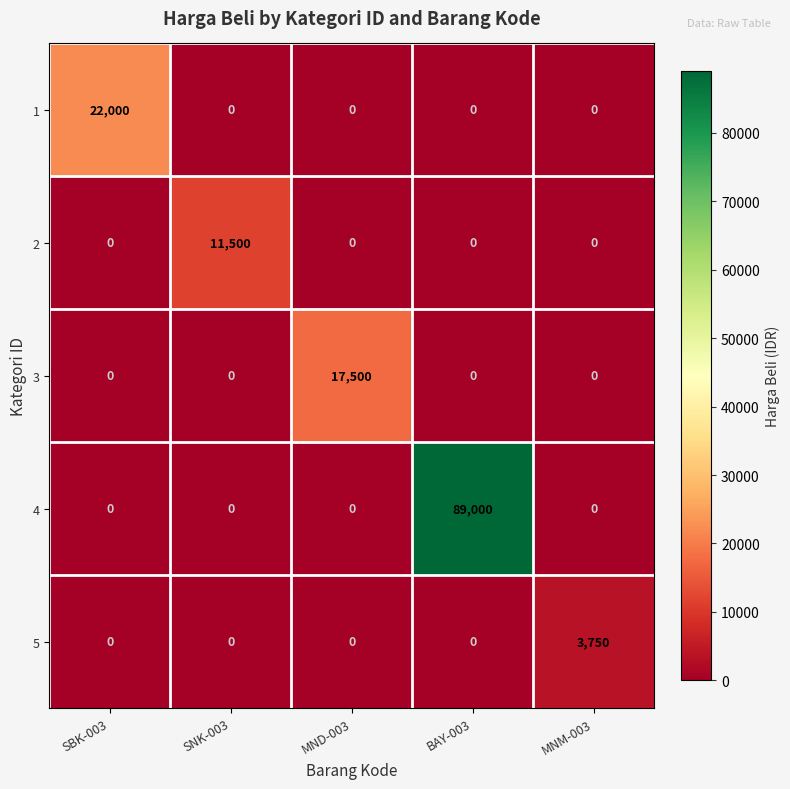

How many values in the 1 series exceed 0?

1